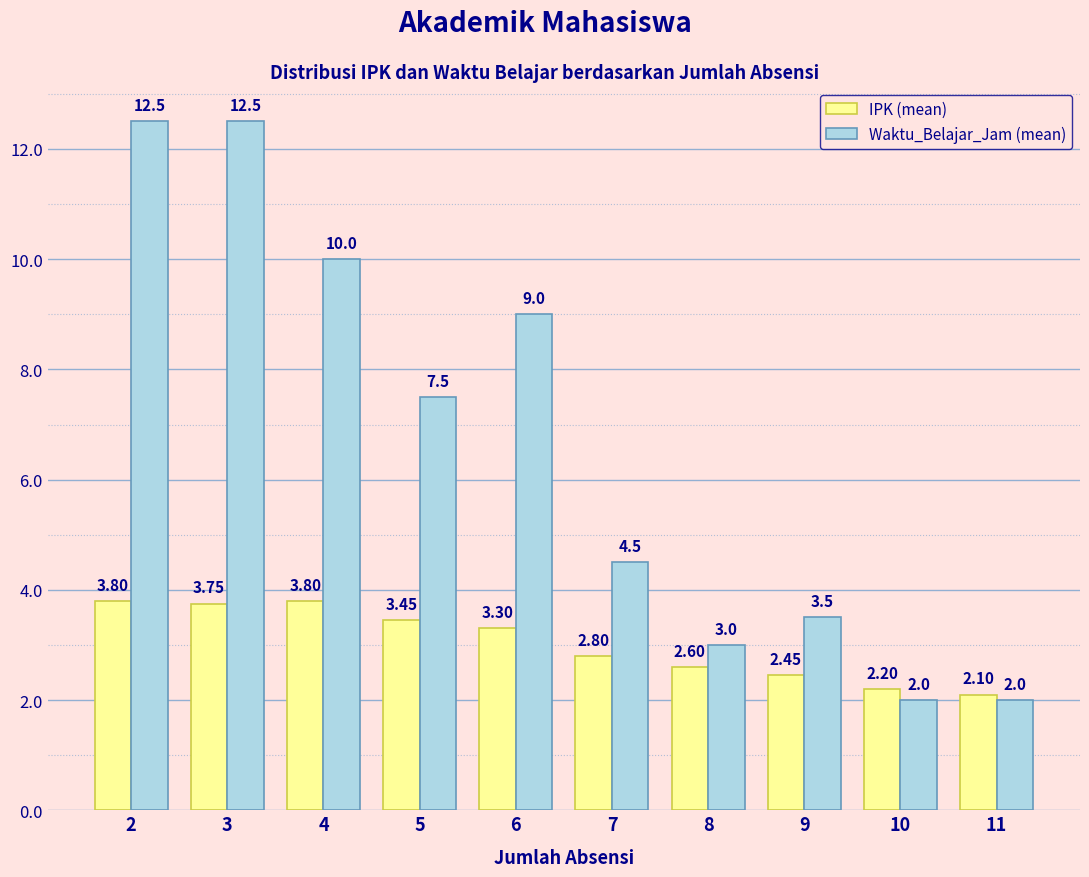

Rank the series by their maximum value, from highest to lowest.

Waktu_Belajar_Jam (mean), IPK (mean)